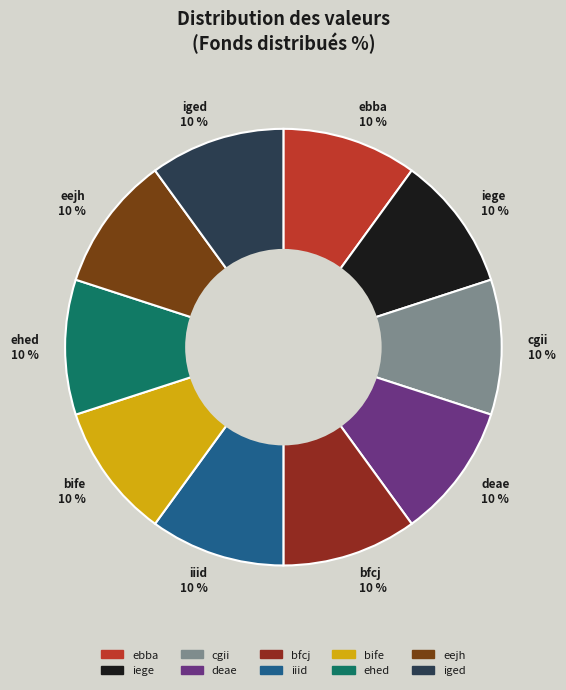

True or false: cgii accounts for 10% of the total.

True